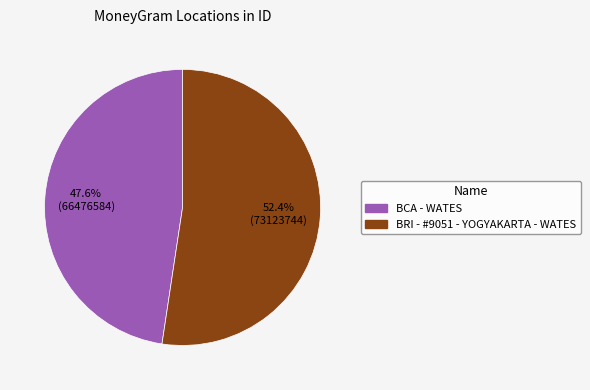

Approximately how many times larger is the value at BRI - #9051 - YOGYAKARTA - WATES compared to BCA - WATES?

1.1